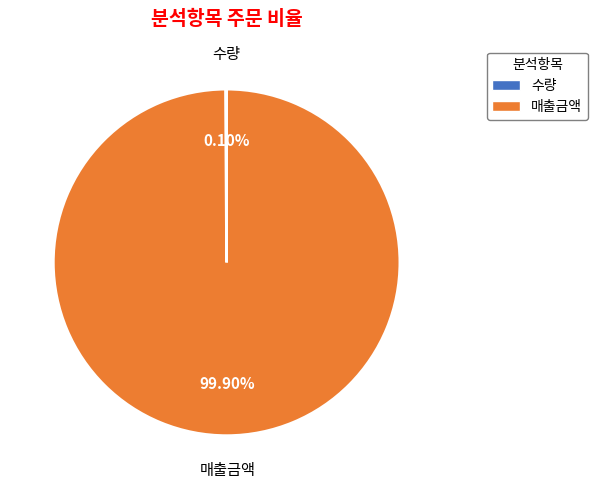

Does any single category account for the majority?

Yes